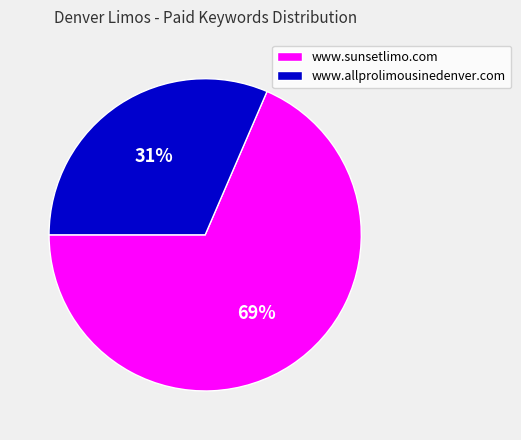

To the nearest percent, what percentage of the pie is www.allprolimousinedenver.com?

31%